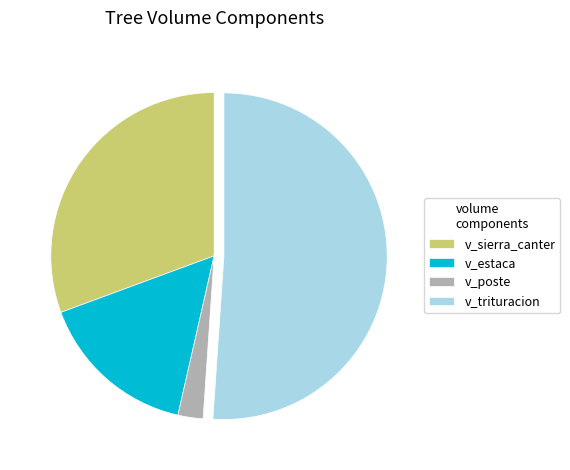

Do v_trituracion and v_sierra_canter together represent more than half of the pie?

Yes